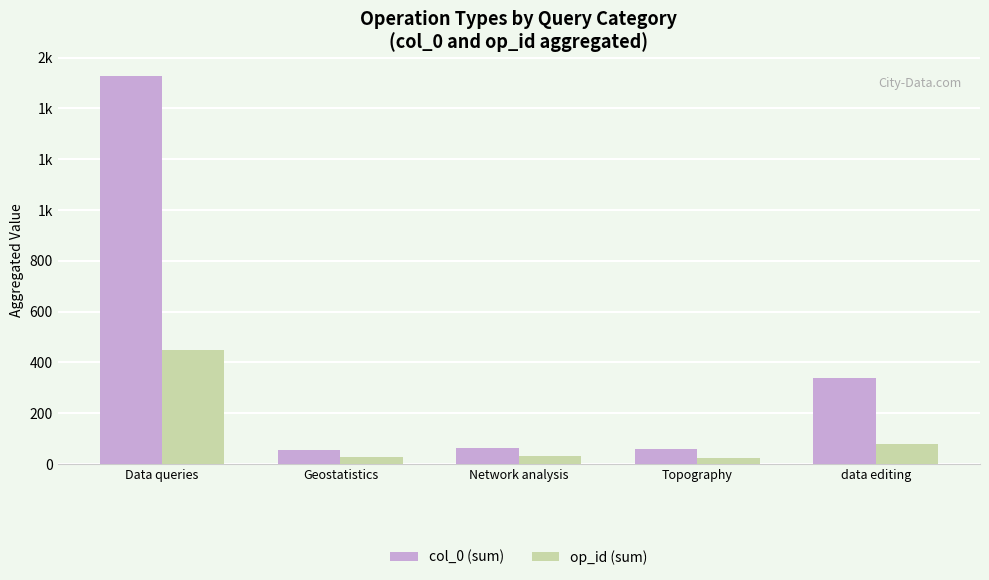

At which label does col_0 (sum) first exceed 64?

Data queries